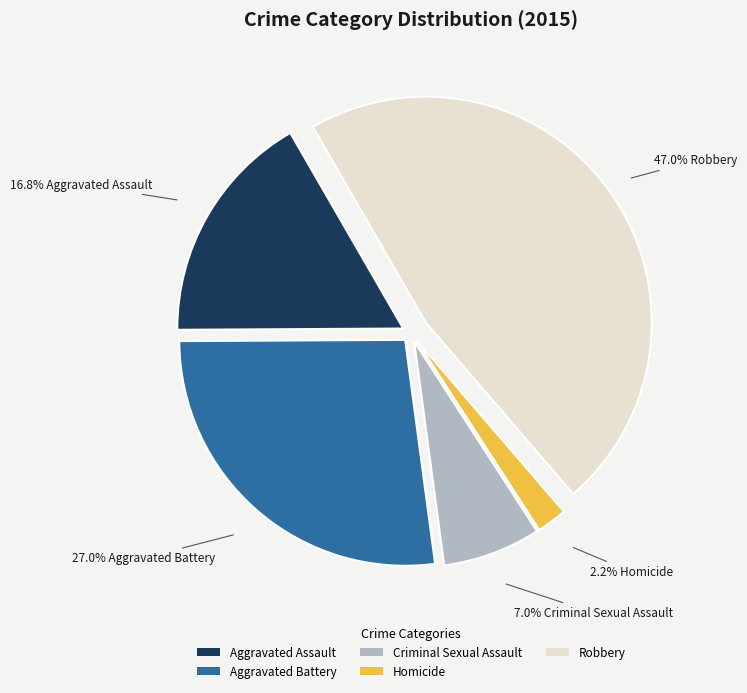

How many slices are in this pie chart?

5